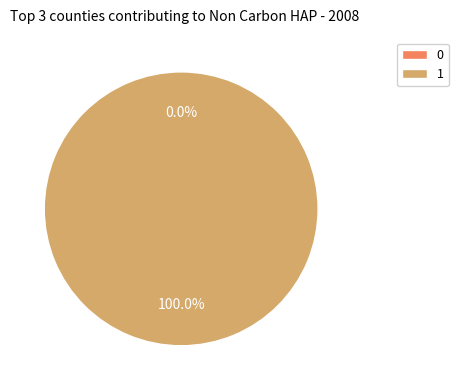

To the nearest percent, what is the average slice percentage?

50%